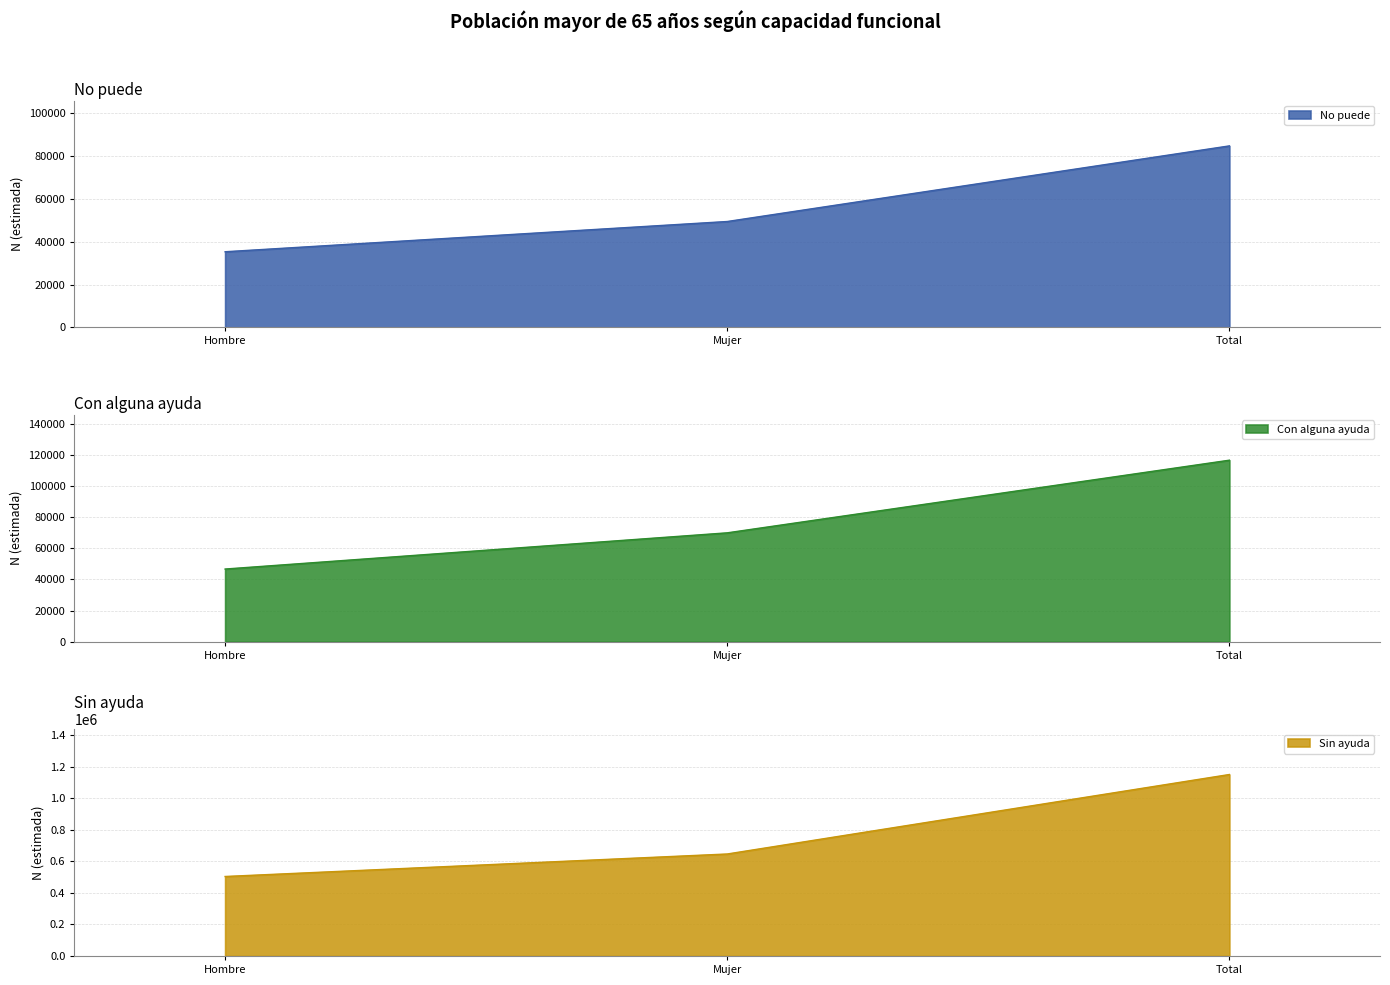

What is the spread (max minus min) of values at Hombre?

469161